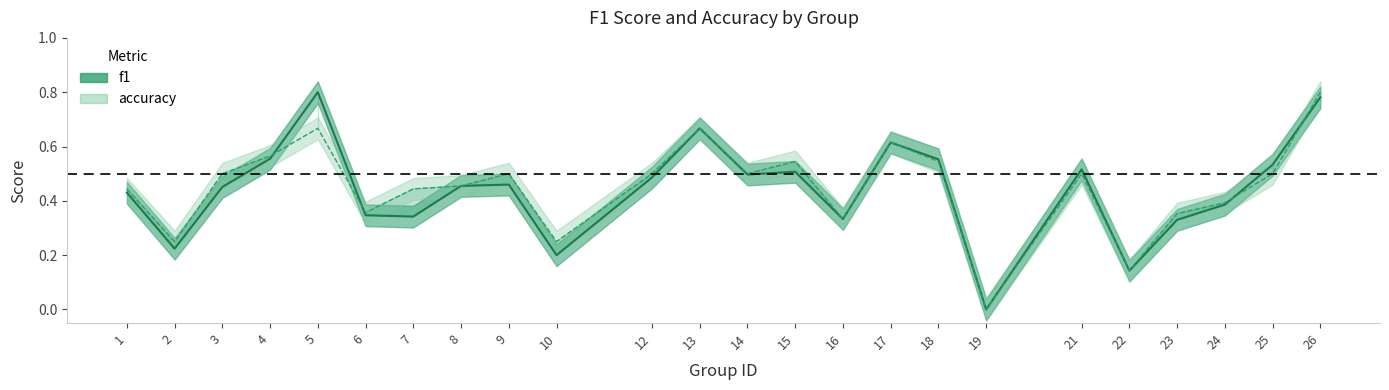

What is the difference between the second highest and second lowest values in the accuracy series?

0.5